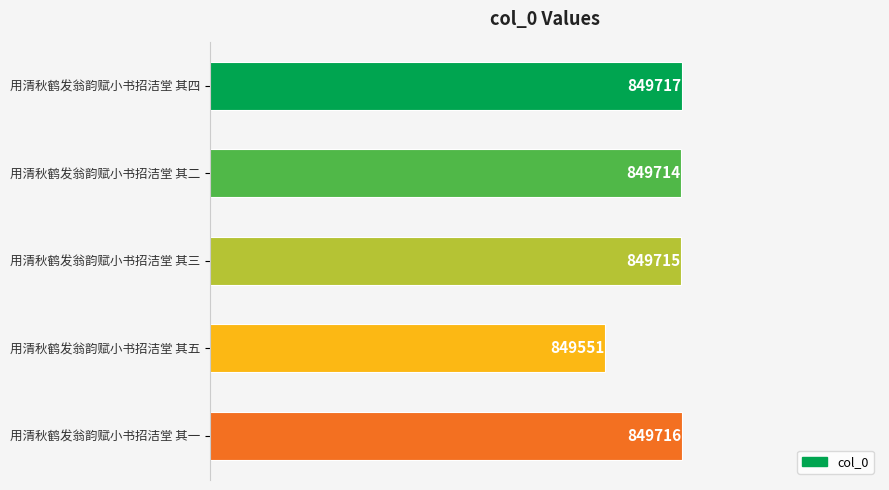

What is the average value?

849683